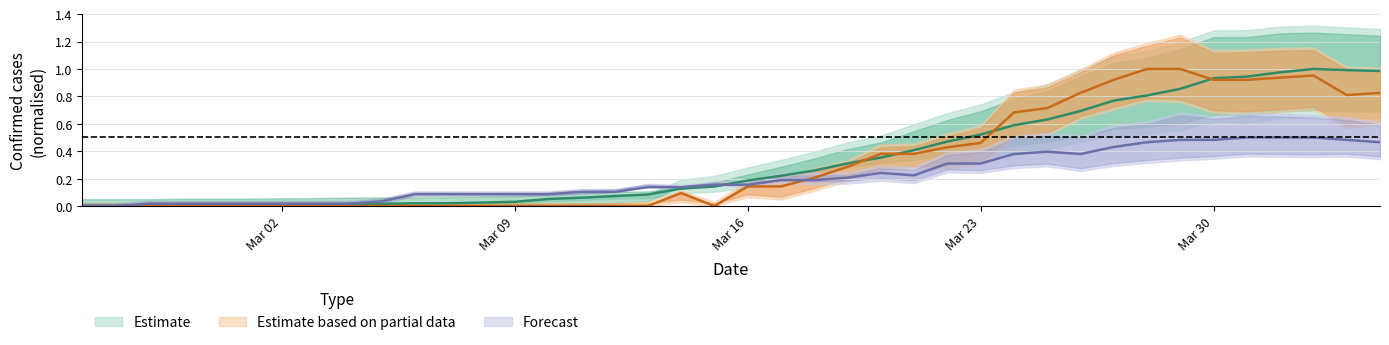

What position from the right is Mar 16?

20